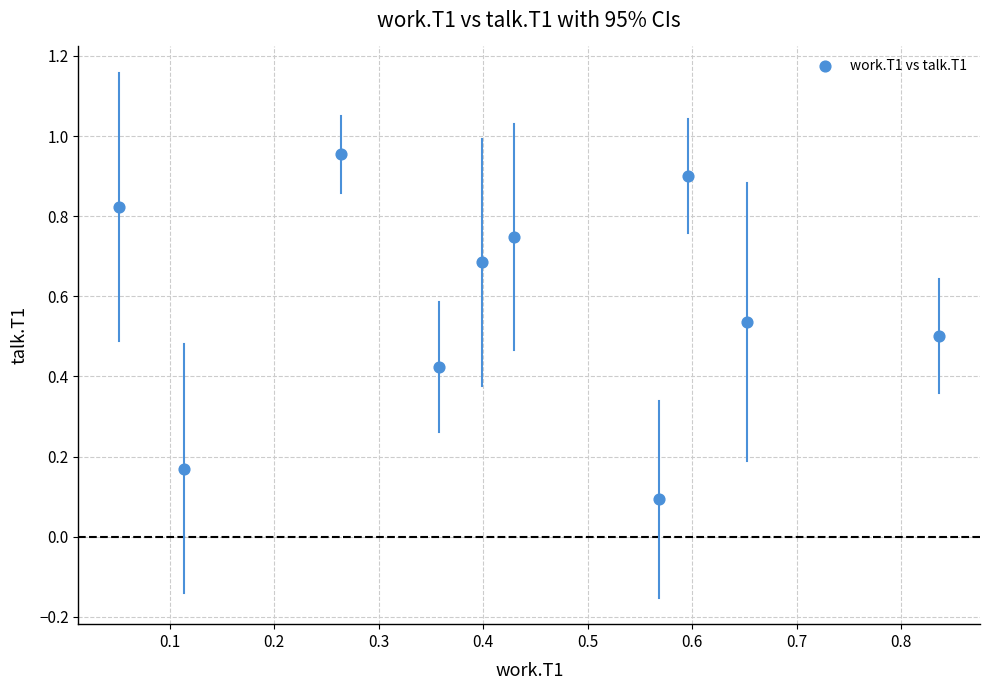

What is the range of Y values (max minus min)?

0.9